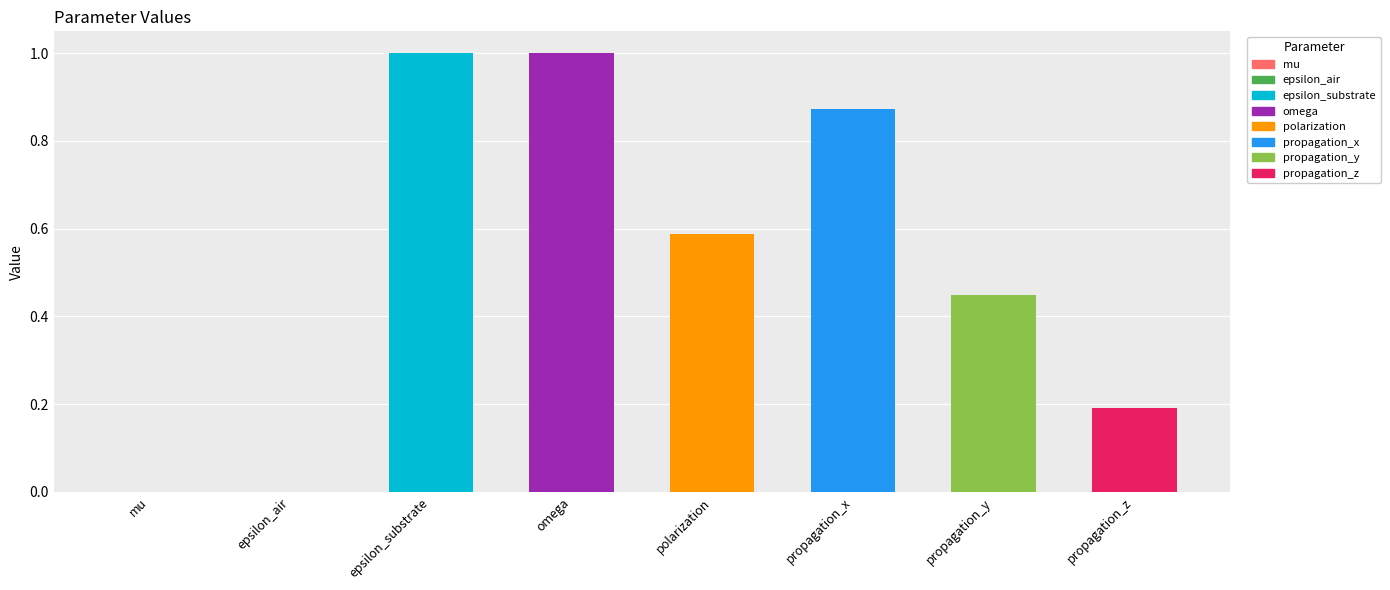

Is it true that the value at polarization is 0.8?

False